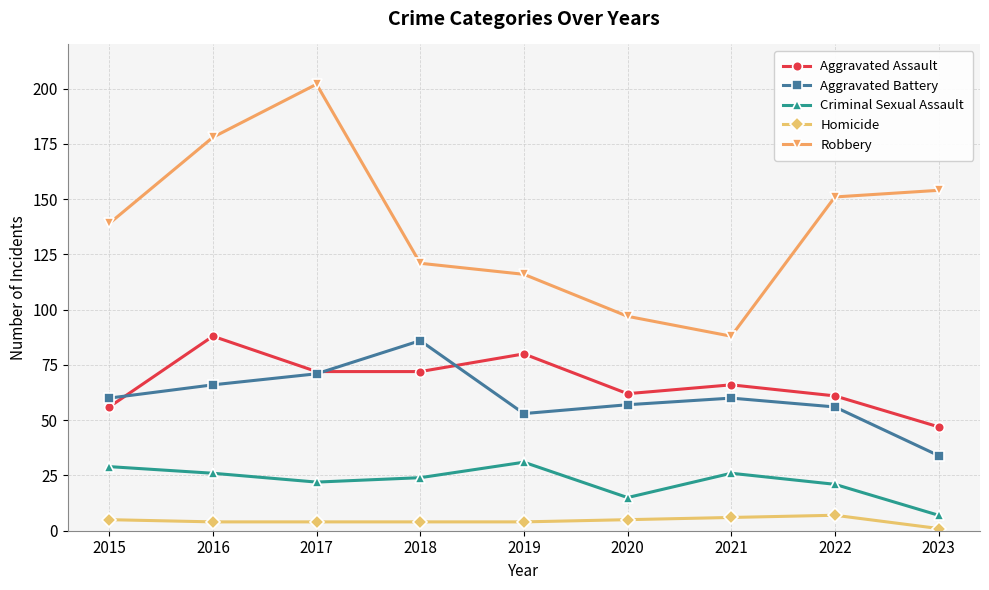

What is the difference between the maximum and second lowest values in the Robbery series?

105